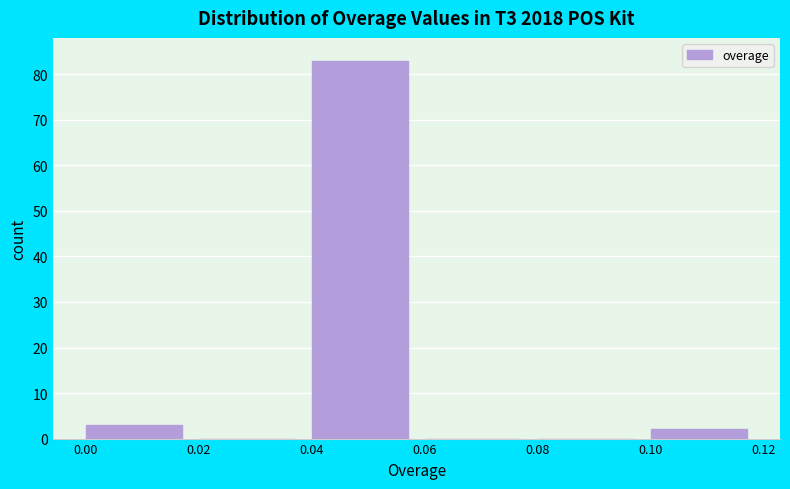

How tall is the bar that spans 0.04 to 0.06 on the x-axis? The values are not printed on the chart, so give them approximately, as read against the axis.

83